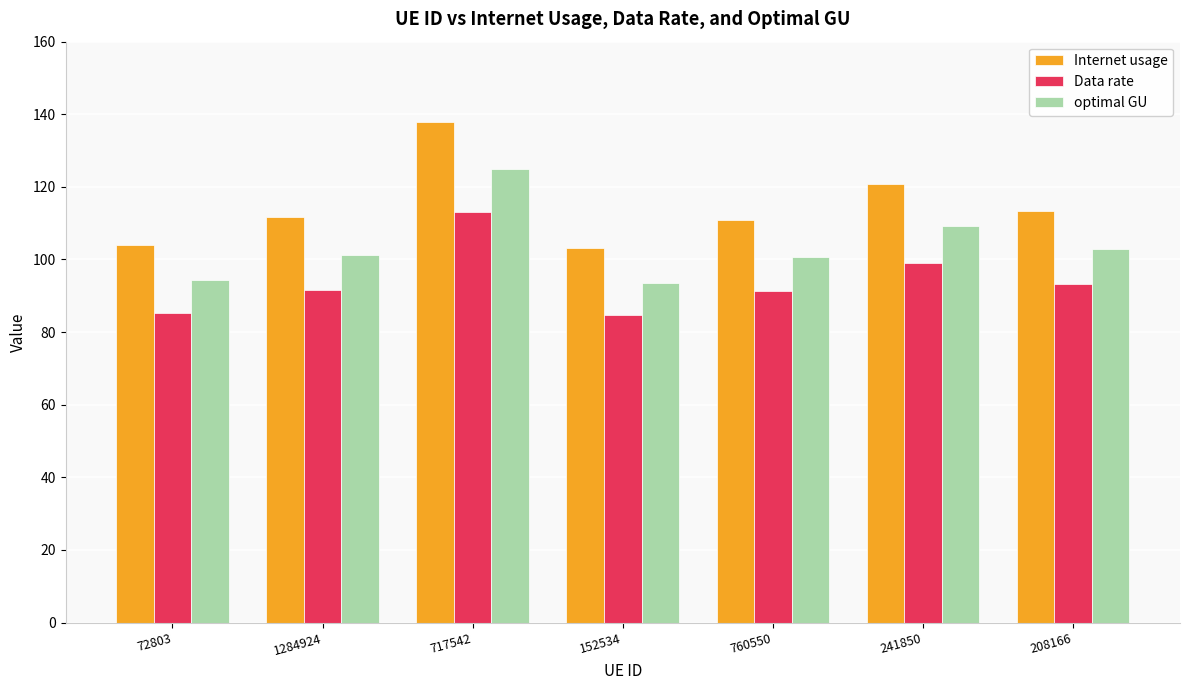

What is the lowest value of the optimal GU series?

93.4